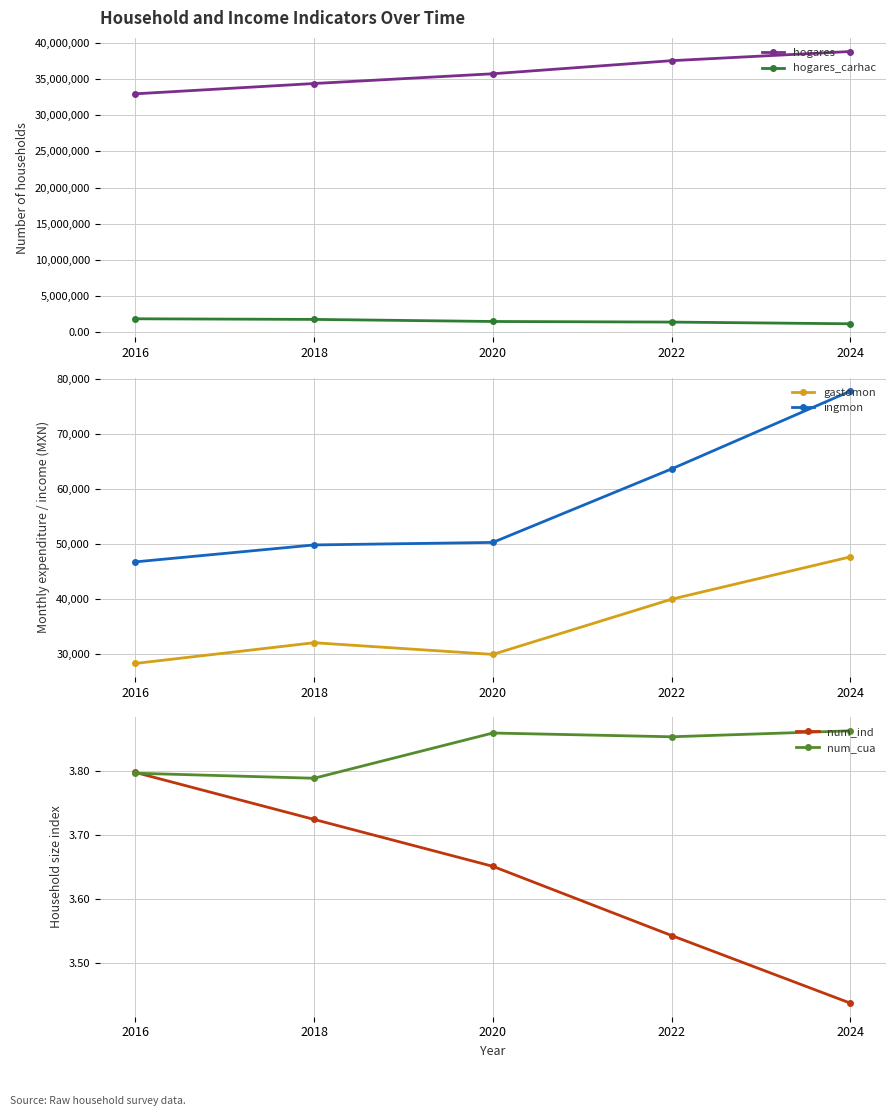

How many lines are shown in the chart?

6